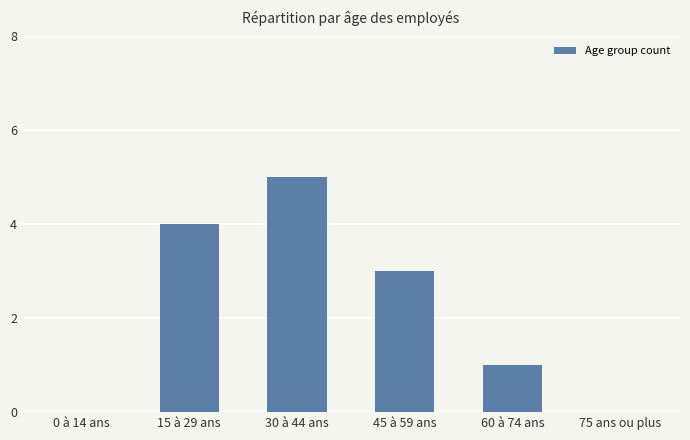

The chart shows a value of 1 at 60 à 74 ans. True or false?

True